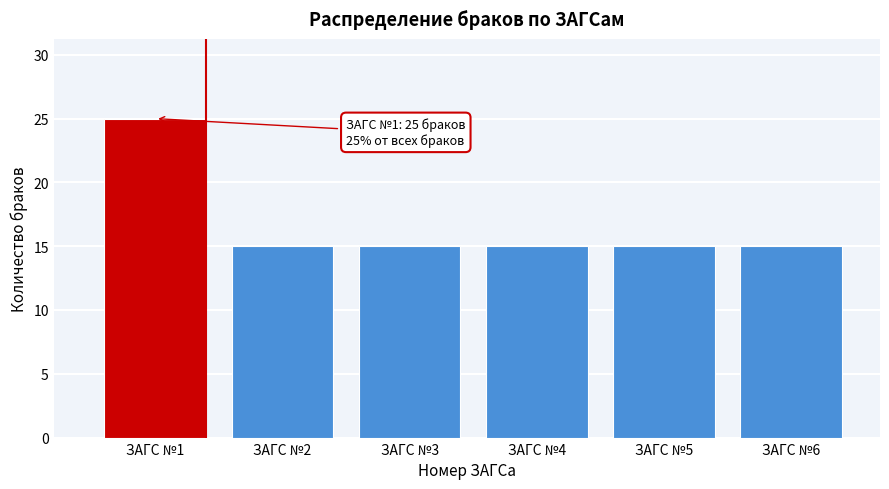

Reading right to left, what are all the values shown in this chart?

ЗАГС №6=15	ЗАГС №5=15	ЗАГС №4=15	ЗАГС №3=15	ЗАГС №2=15	ЗАГС №1=25